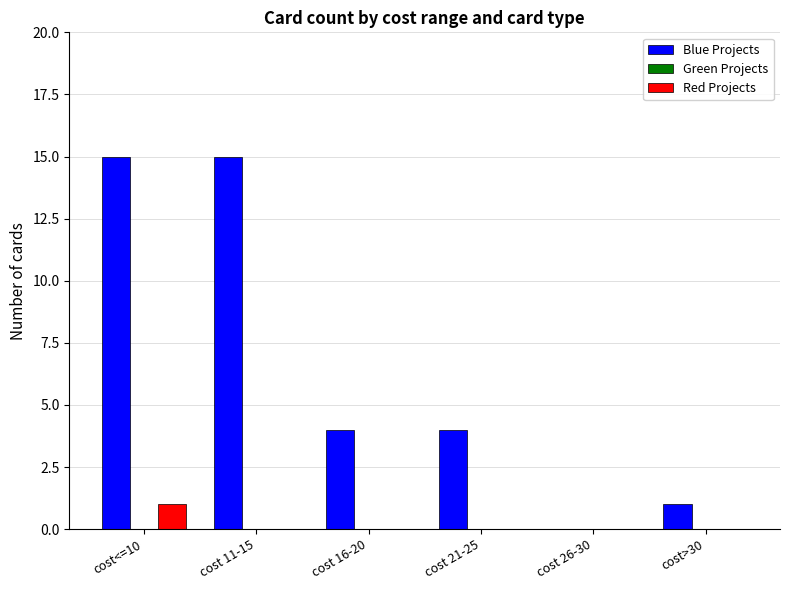

What is the total value across all series at cost<=10?

16